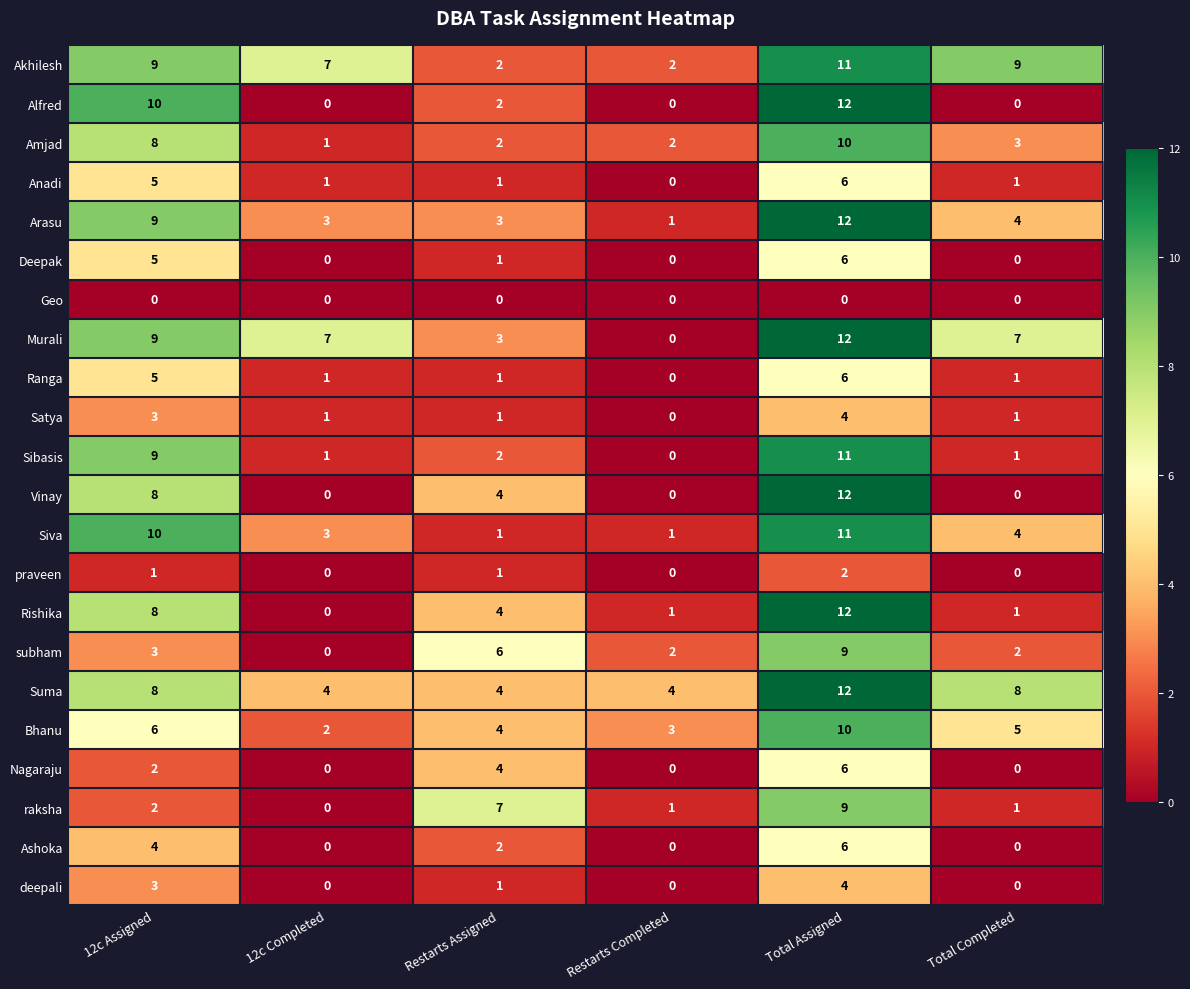

True or false: Murali has a value of 2 at Restarts Assigned.

False